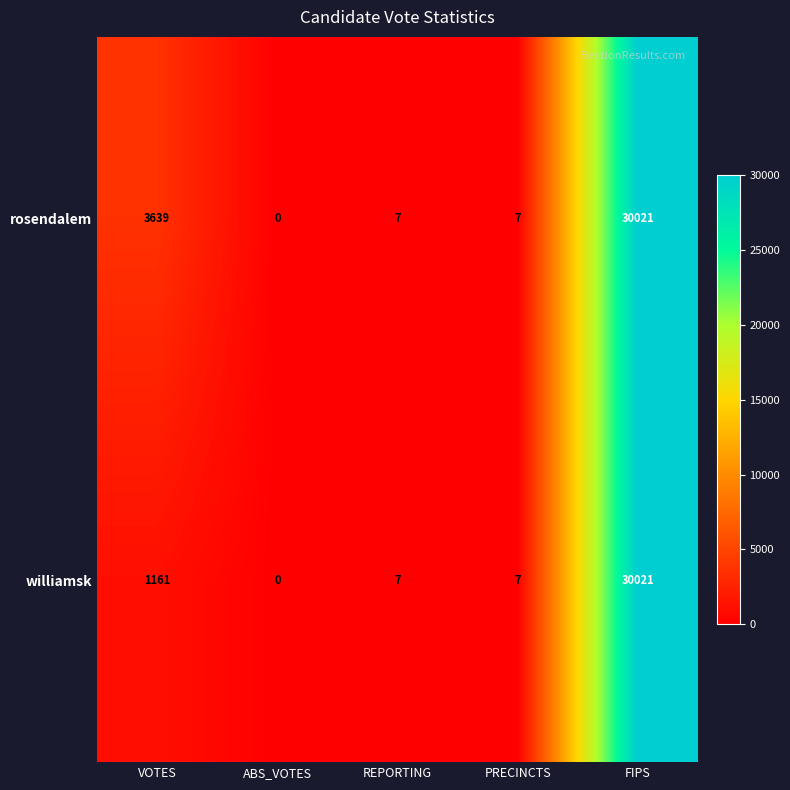

Rank the series by their average value, from highest to lowest.

rosendalem, williamsk